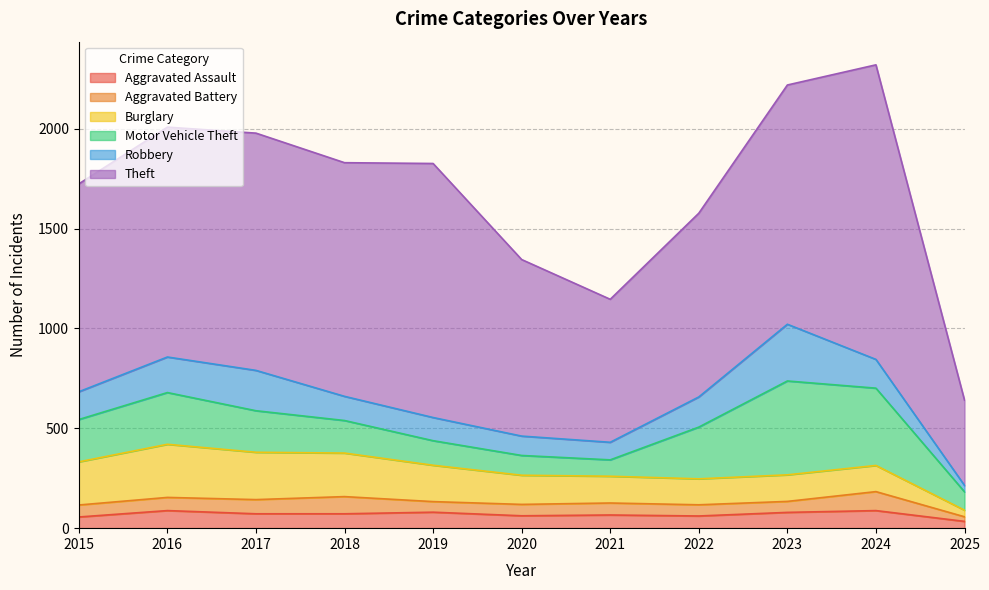

At which category does Aggravated Assault reach its first local valley?

2020